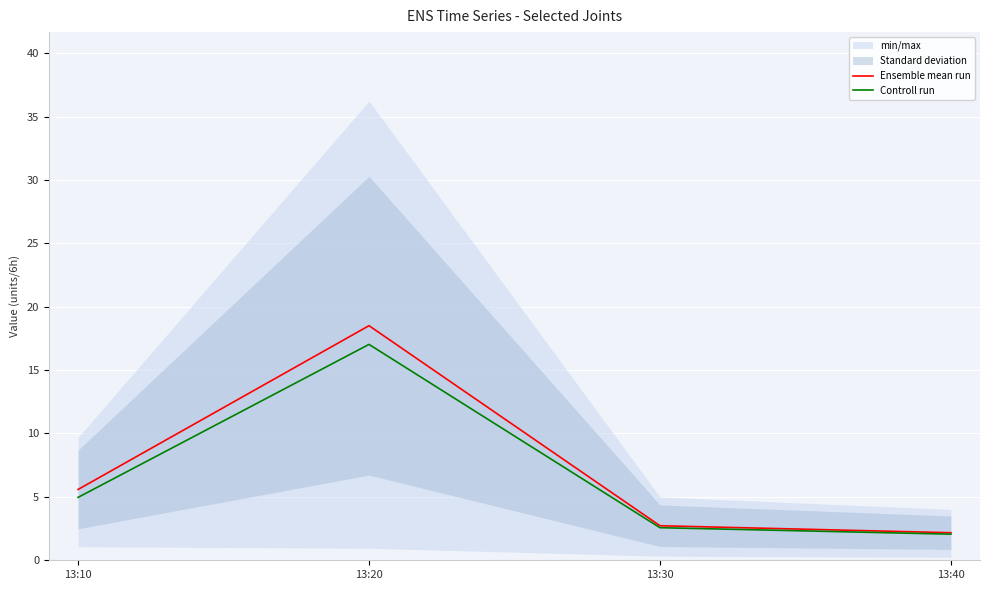

What is the smallest value displayed?

2.1